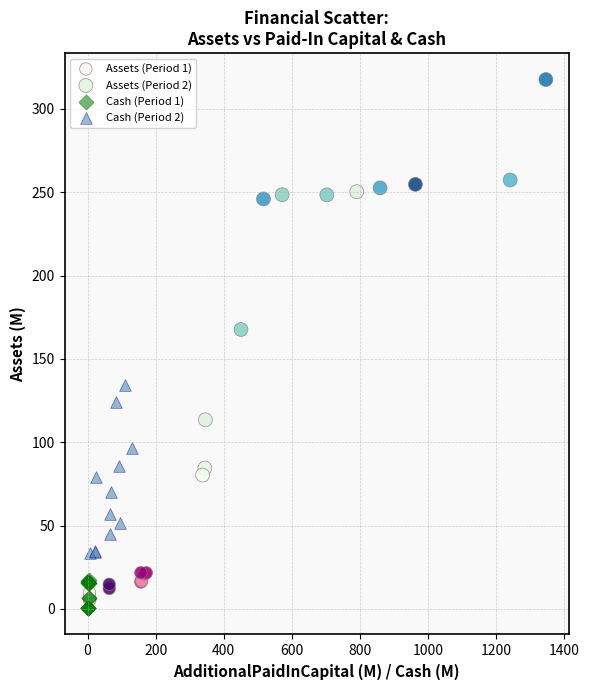

Which series has the widest spread of Y values?

Assets (Period 2)